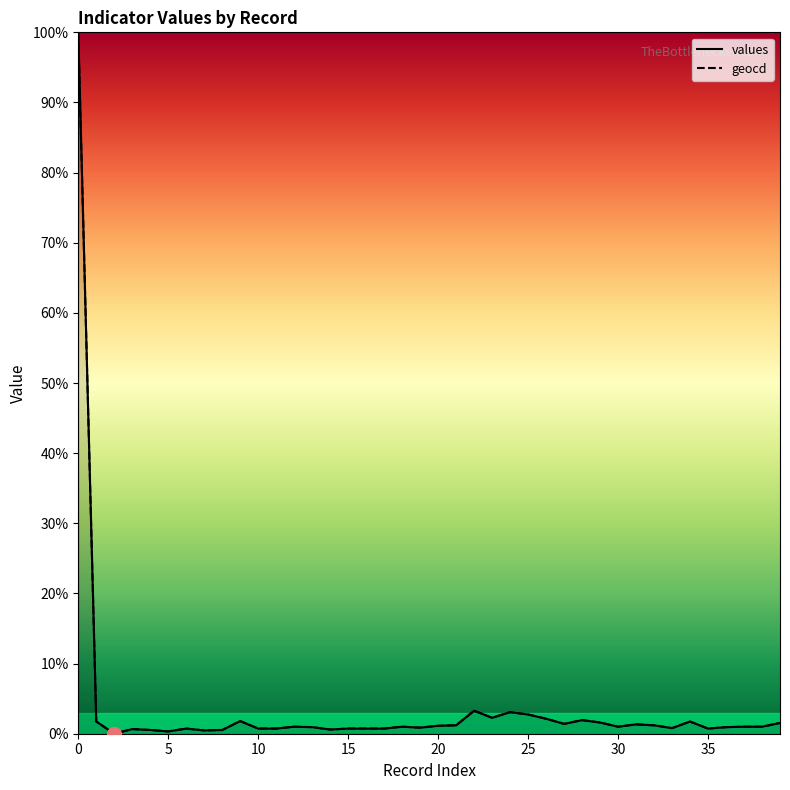

True or false: values and geocd intersect in this chart.

False